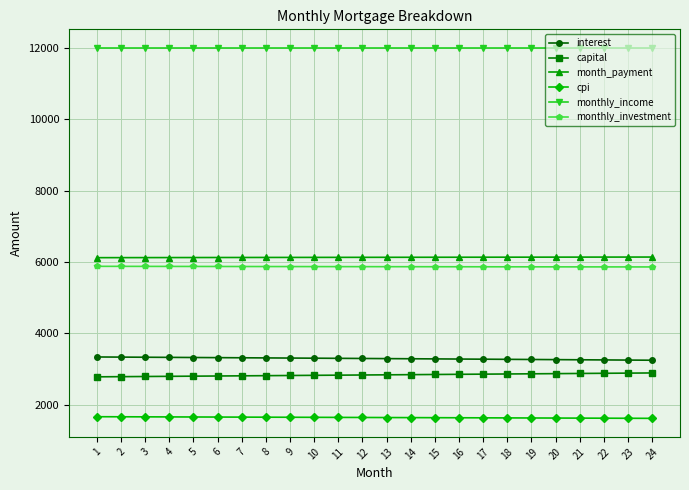

List the series in order of their peak value, lowest first.

cpi, capital, interest, monthly_investment, month_payment, monthly_income